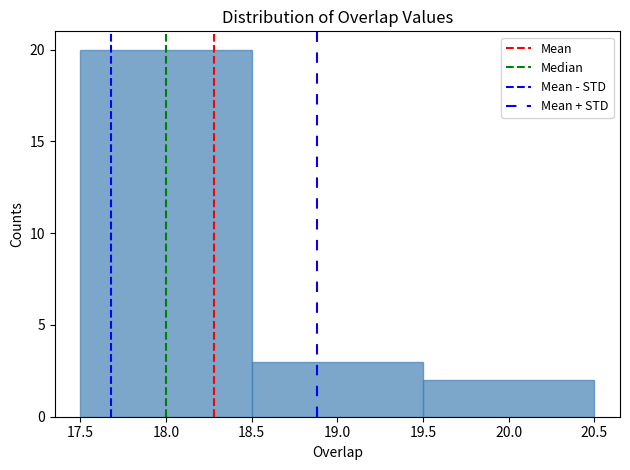

Reading left to right, list every bar in this chart as the range it spans on the x-axis followed by its height. The values are not printed on the chart, so give them approximately, as read against the axis.

17.5 to 18.5: 20
18.5 to 19.5: 3
19.5 to 20.5: 2